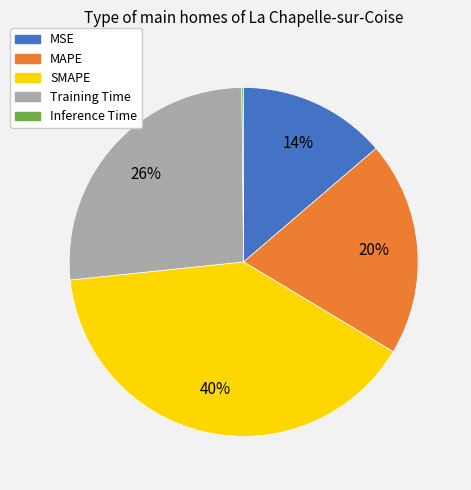

To the nearest percent, what is the combined percentage of MSE and MAPE?

34%